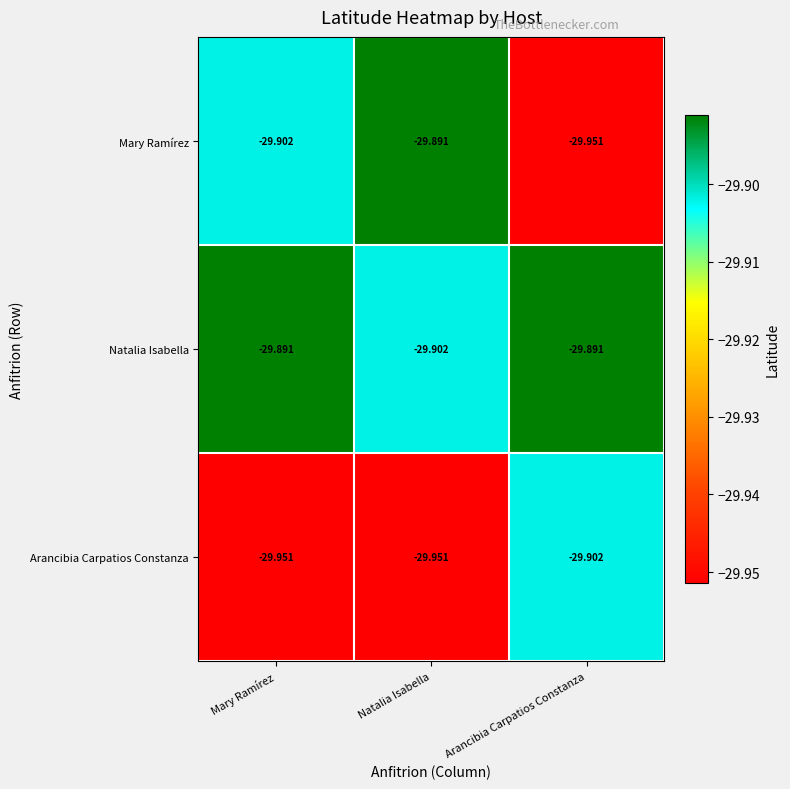

At which label is Arancibia Carpatios Constanza closest to -29?

Arancibia Carpatios Constanza